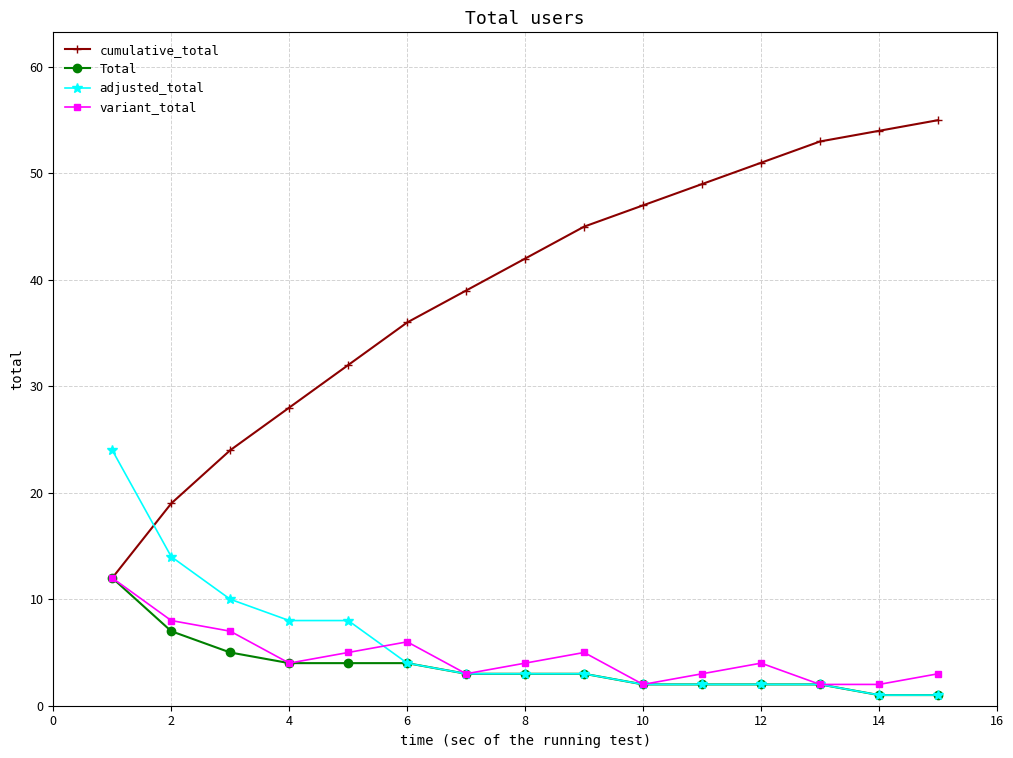

What is the difference between the second highest and minimum values in the adjusted_total series?

13